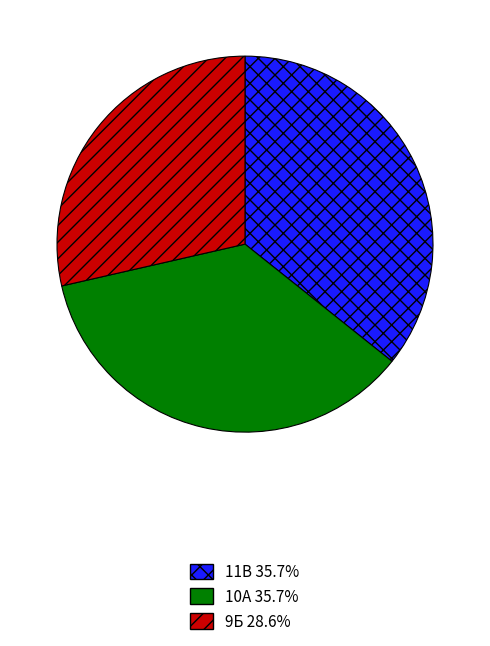

Which has a higher value, 9Б or 10А?

10А